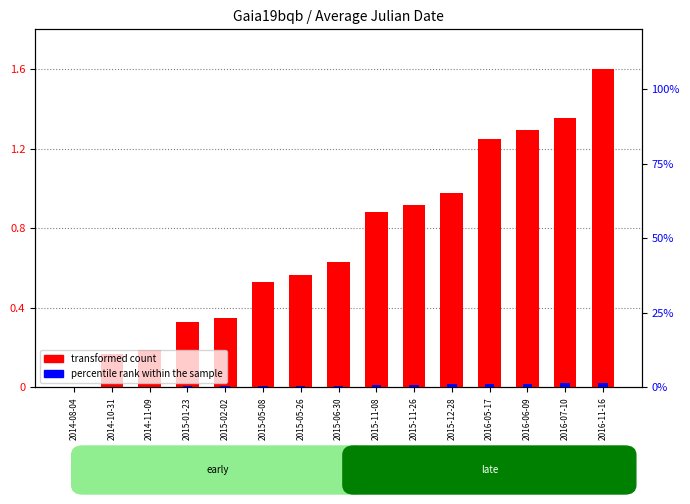

List the series in order of their peak value, highest first.

transformed count, percentile rank within the sample